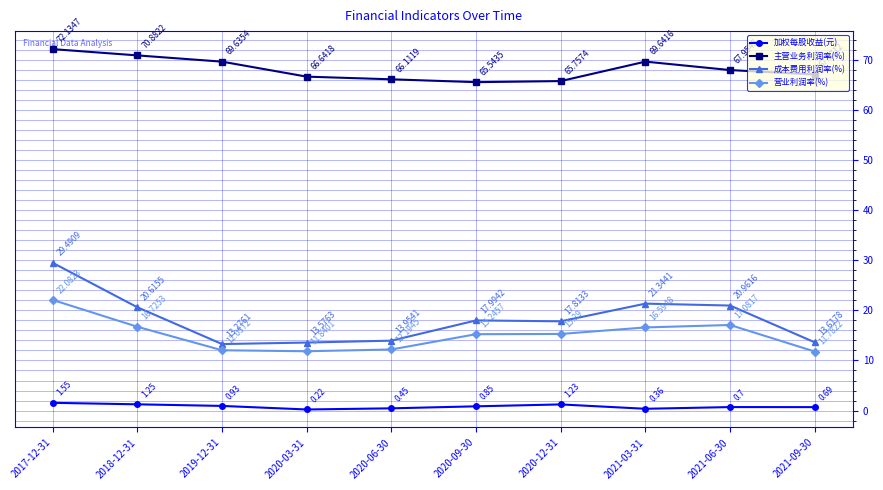

What is the spread (max minus min) of values at 2021-09-30?

66.4